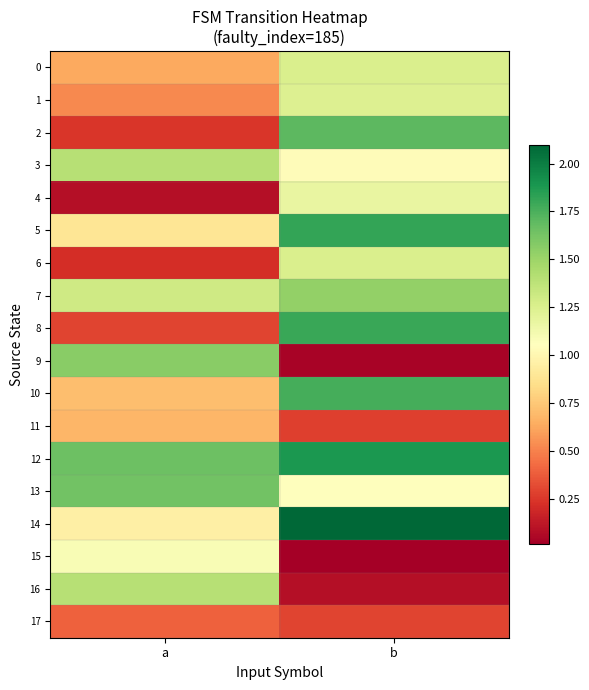

Reading right to left, what are all the values shown in this chart?

0: b=1.3	a=0.6
1: b=1.2	a=0.5
2: b=1.7	a=0.2
3: b=1.0	a=1.4
4: b=1.2	a=0.1
5: b=1.8	a=0.9
6: b=1.3	a=0.2
7: b=1.5	a=1.3
8: b=1.8	a=0.3
9: b=0.0	a=1.6
10: b=1.8	a=0.7
11: b=0.3	a=0.7
12: b=1.9	a=1.7
13: b=1.1	a=1.6
14: b=2.1	a=1.0
15: b=0.0	a=1.1
16: b=0.1	a=1.4
17: b=0.3	a=0.4